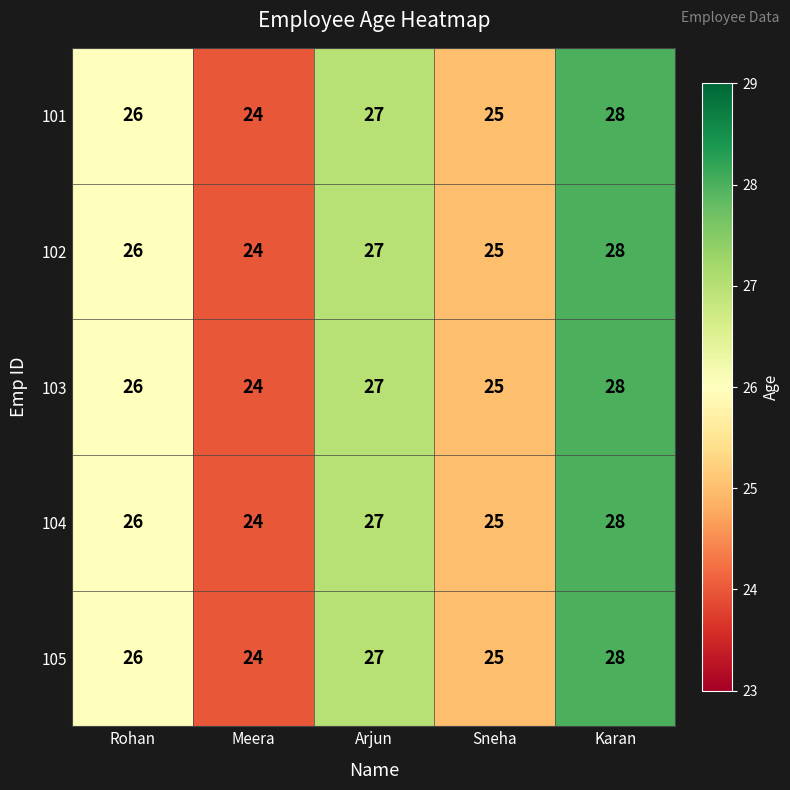

What is the sum of all 101 values?

130